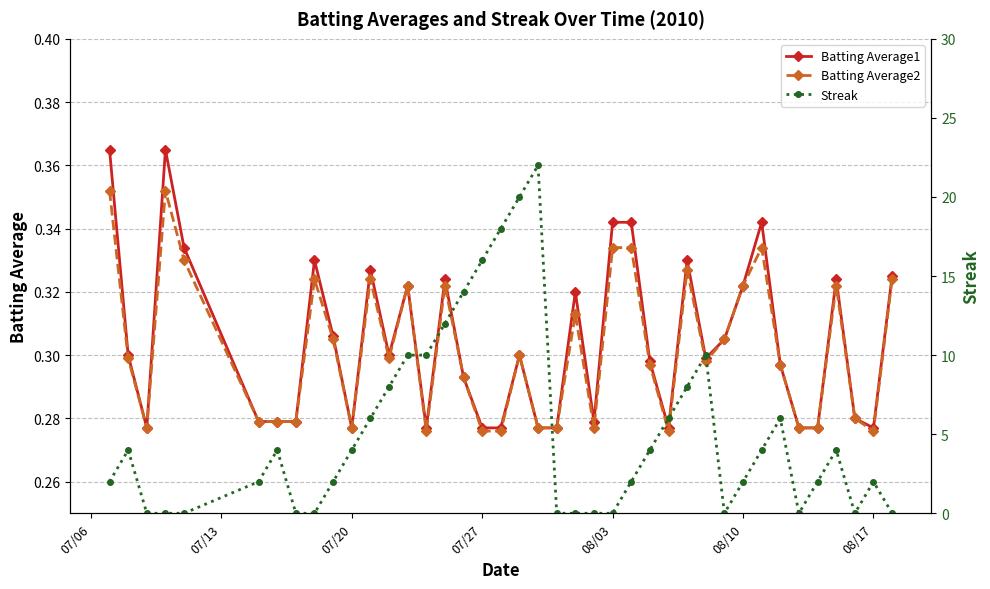

What is the value of the Batting Average1 point at the 34th from the left?

0.3